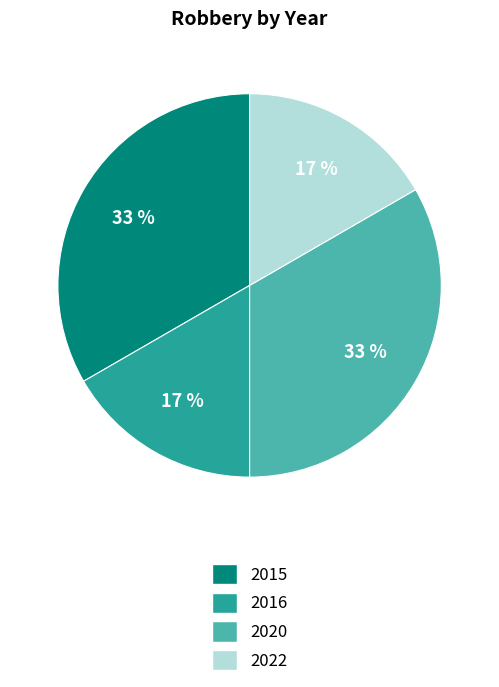

Count the number of slices in the pie.

4